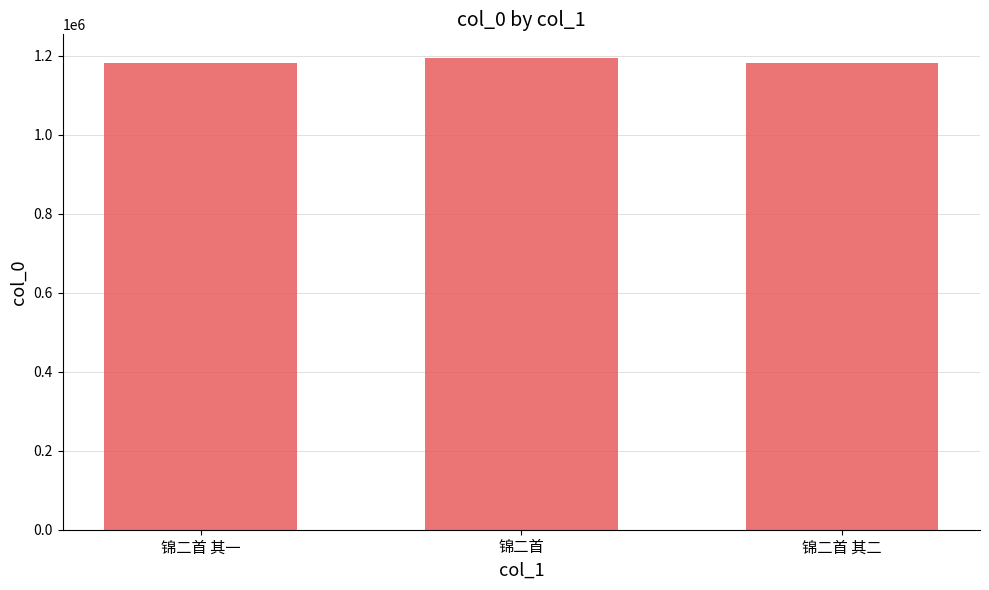

What is the difference between the values at 锦二首 and 锦二首 其一?

13671